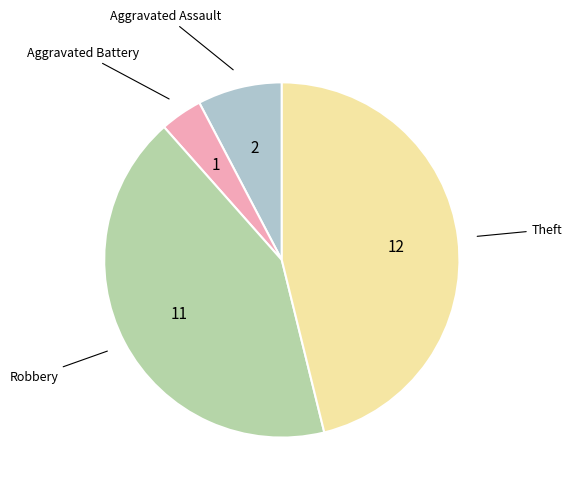

Is there any slice that represents more than half of the pie?

No